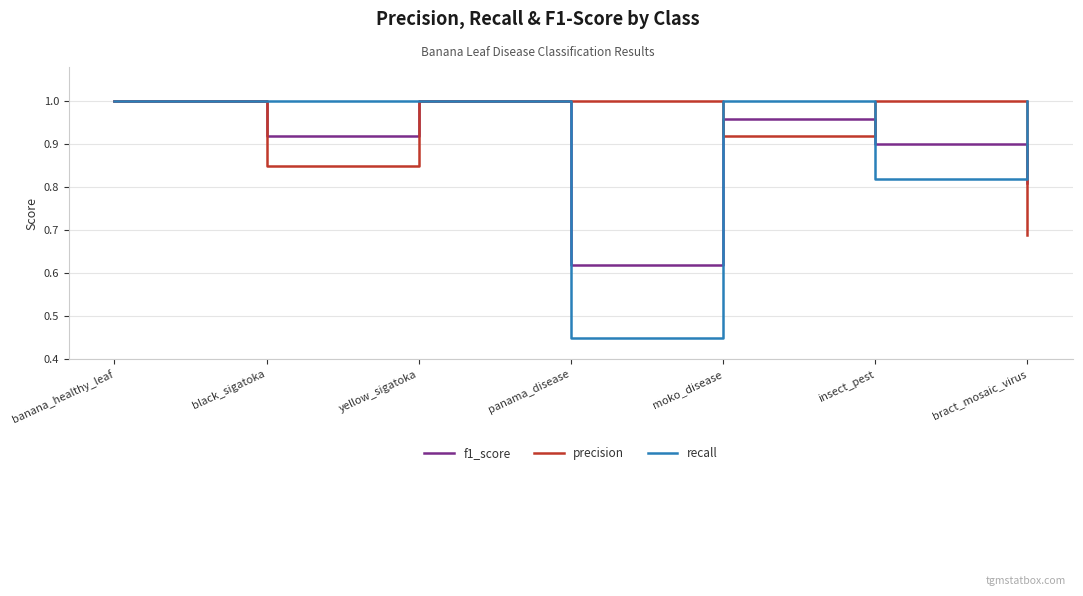

What is the total value across all series at bract_mosaic_virus?

2.5